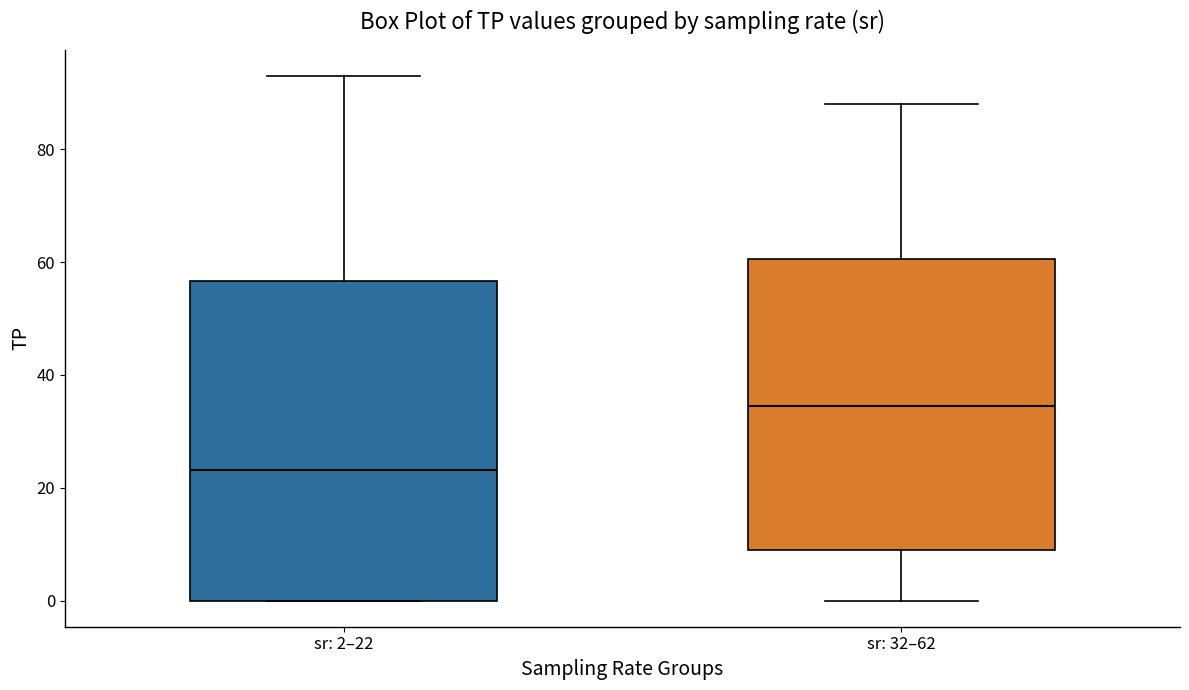

Reading left to right, read every box against the y-axis: the position of its median line, the range the box covers, and the ends of its whiskers. The values are not printed on the chart, so give them approximately, as read against the axis.

sr: 2–22: median 24, box 0 to 56, whiskers 0 to 94
sr: 32–62: median 34, box 8 to 60, whiskers 0 to 88